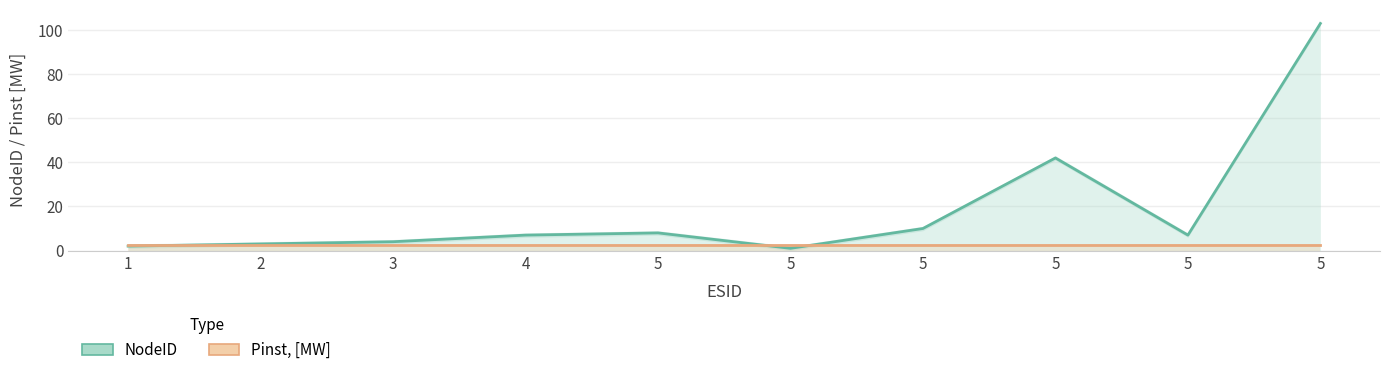

At how many categories does at least one series exceed 27?

2